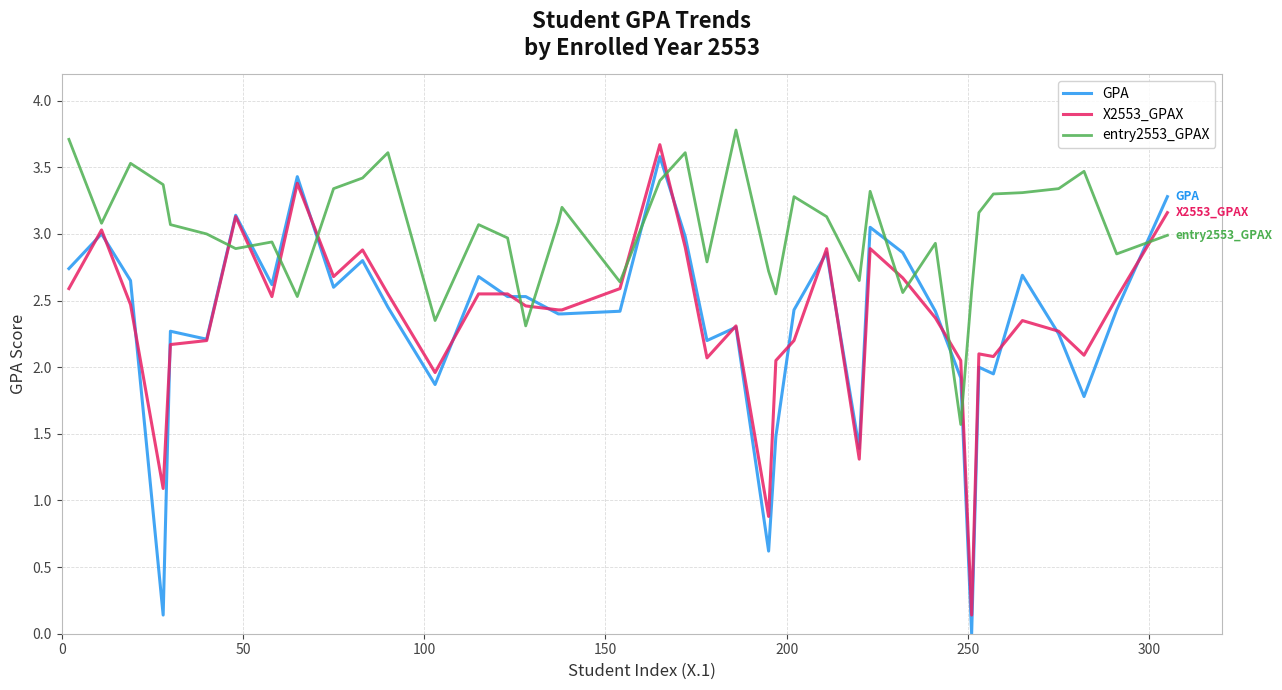

What is the minimum value for entry2553_GPAX?

1.6